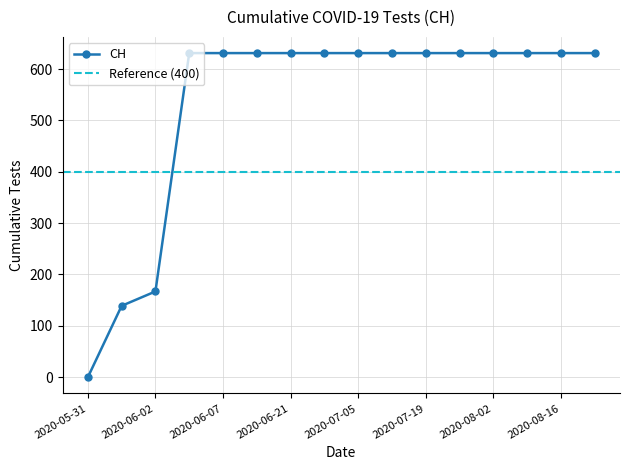

What is the value of the 4th point from the left?

631